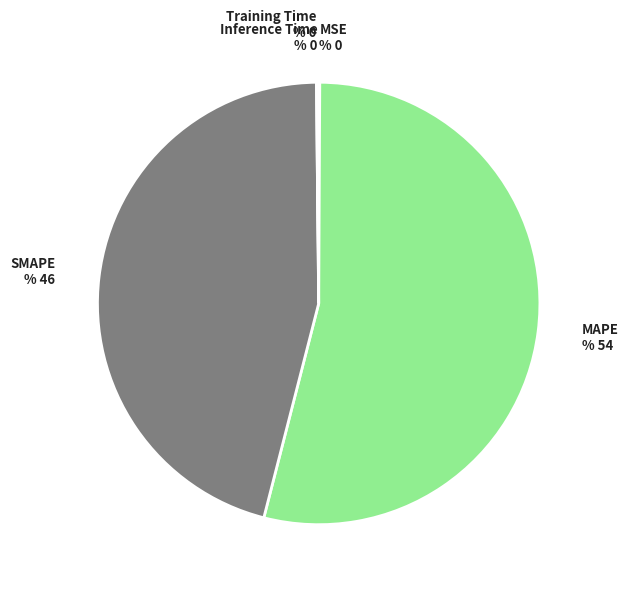

What is the majority slice?

MAPE